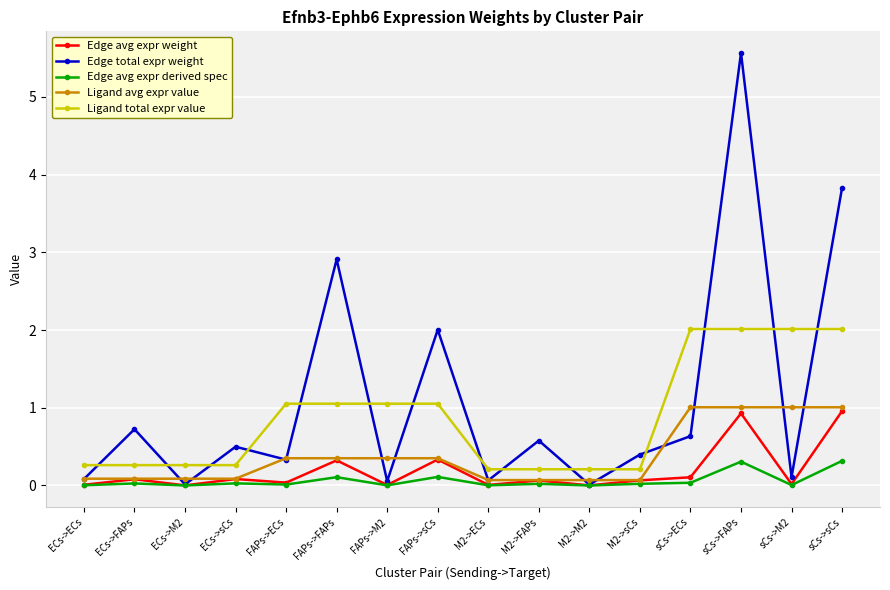

The value of Edge avg expr weight at ECs->ECs is 0.0. True or false?

True